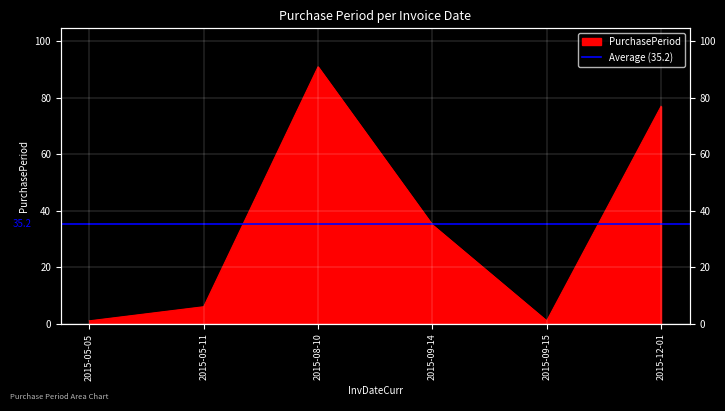

The chart shows a value of 35 at 2015-08-10. True or false?

False